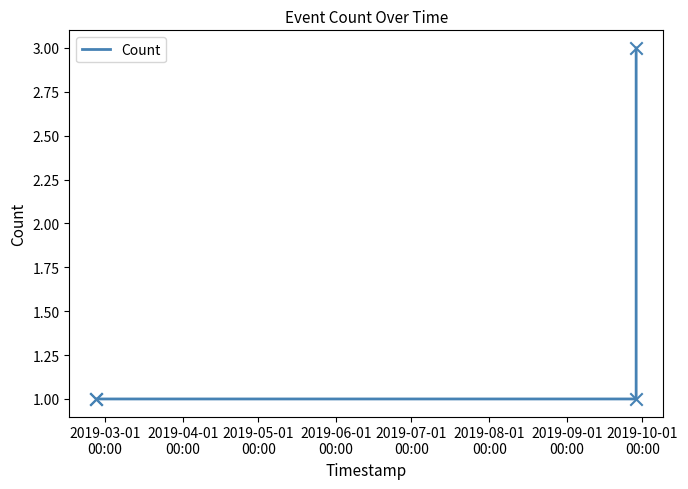

What is the sum of all values?

6